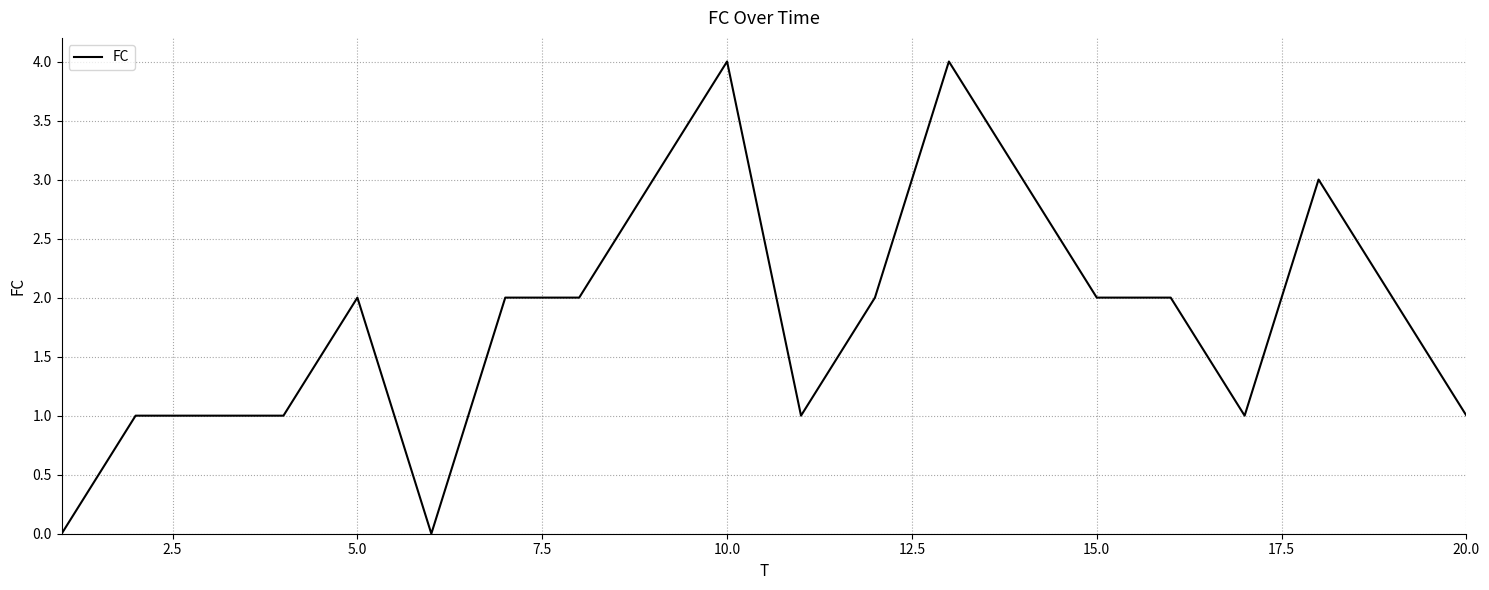

What is the maximum value shown in the chart?

4